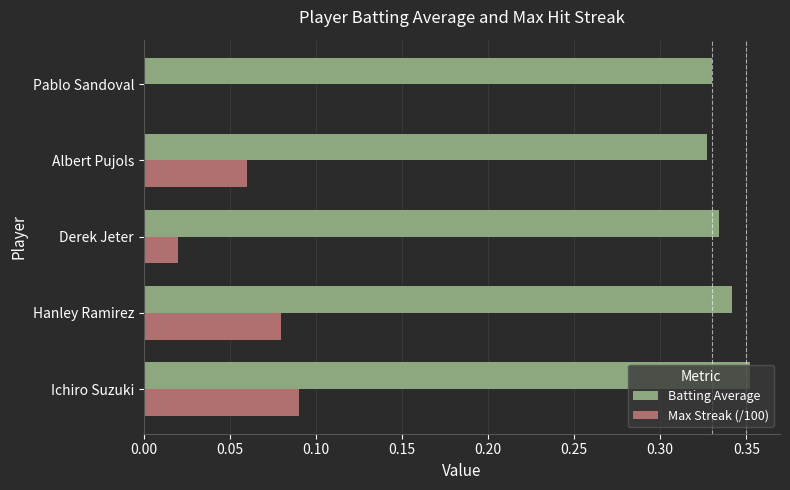

Between Albert Pujols and Pablo Sandoval, which series saw the biggest shift?

Max Streak (/100)